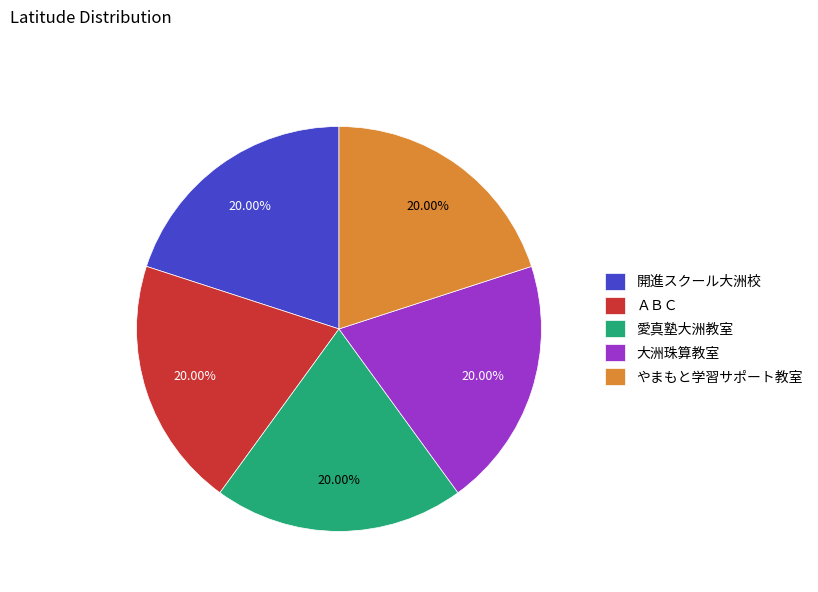

Do ＡＢＣ and 大洲珠算教室 together represent more than half of the pie?

No